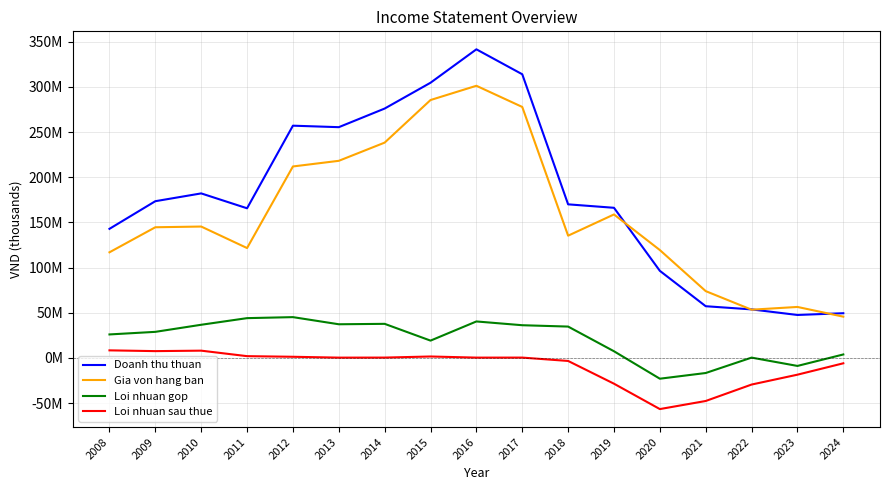

The Loi nhuan sau thue series shows 2590966 at 2015. True or false?

False